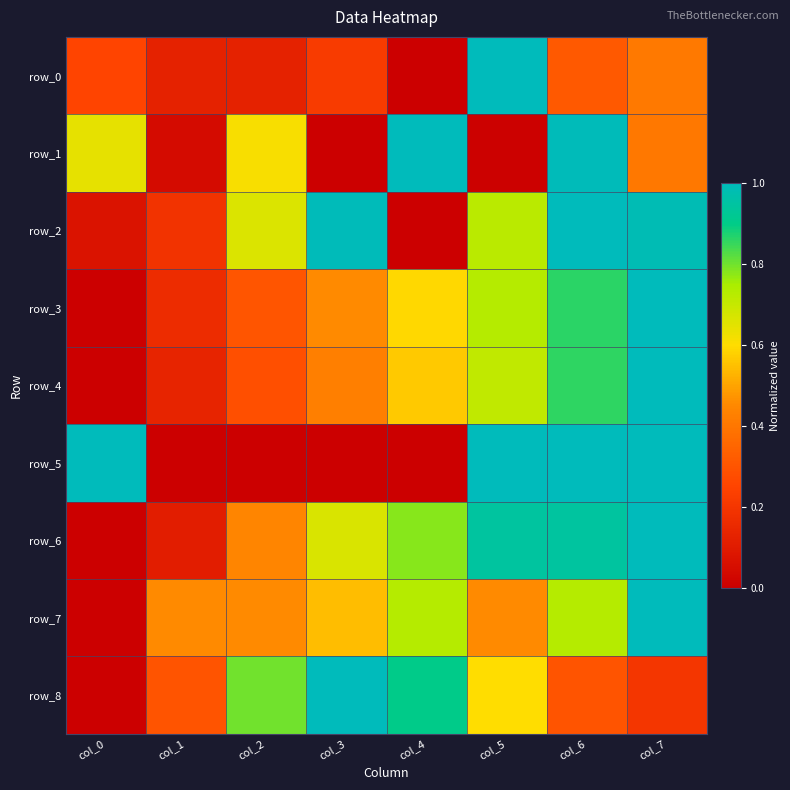

What is the difference between the highest and lowest values at col_0?

1.0